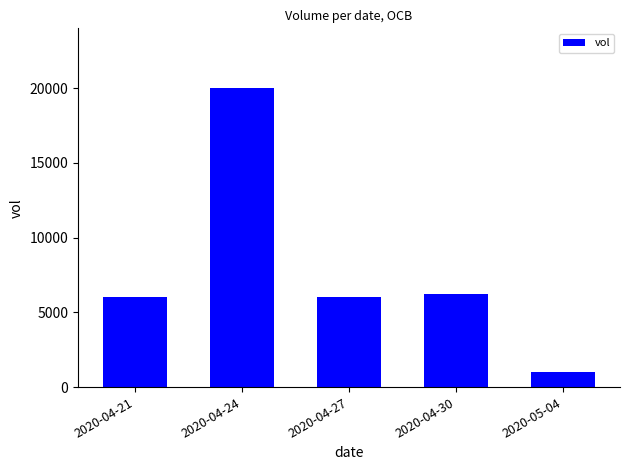

What is the ratio of the value at 2020-05-04 to the value at 2020-04-24?

0.1